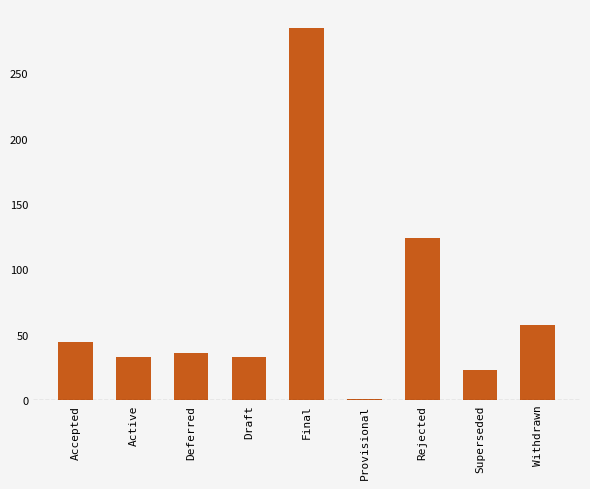

What is the change in value from Deferred to Draft?

-3